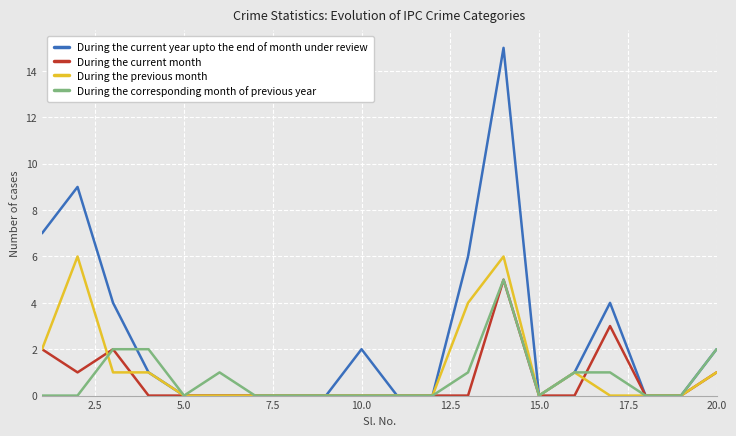

Which series has the largest total across all categories?

During the current year upto the end of month under review